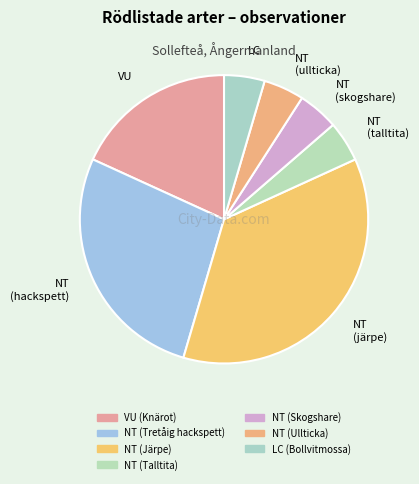

Combined, do VU and NT (skogshare) account for over 50%?

No